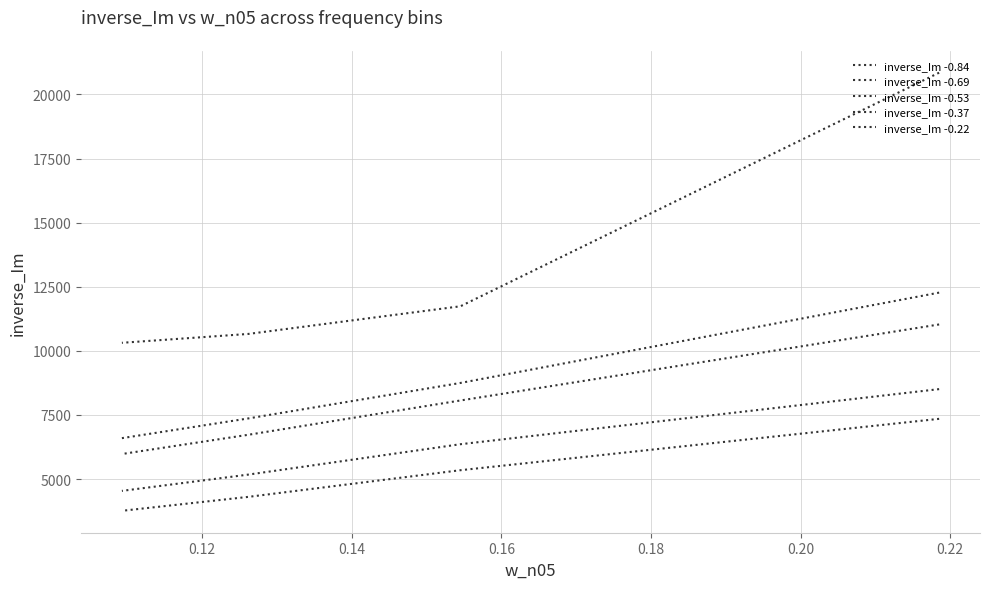

Where is inverse_Im -0.37 nearest to the value 6524?

0.12